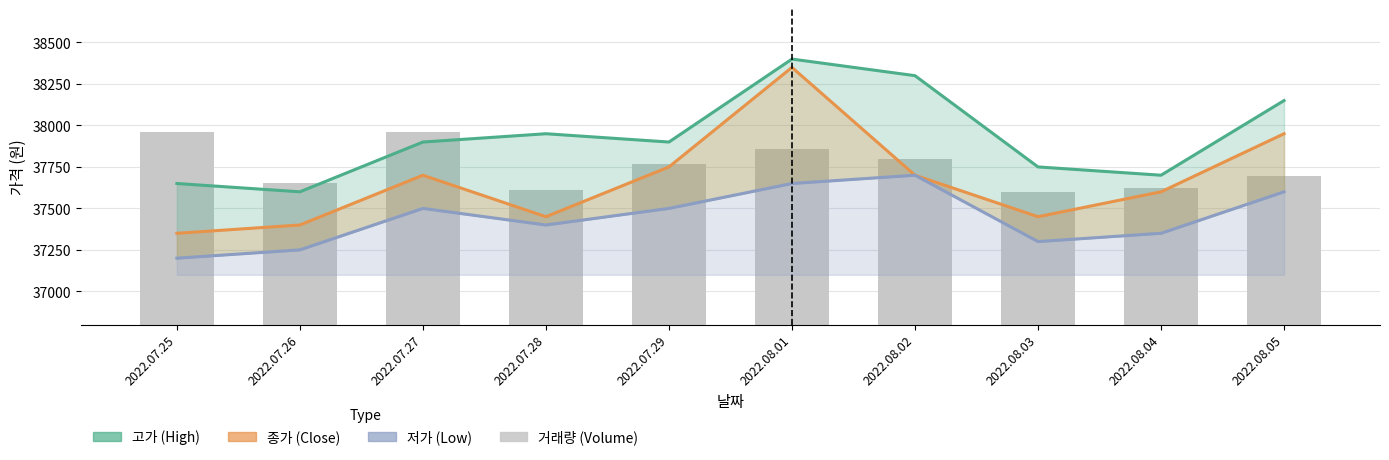

Is it true that 저가 line equals 7581.8 at 2022.08.05?

False